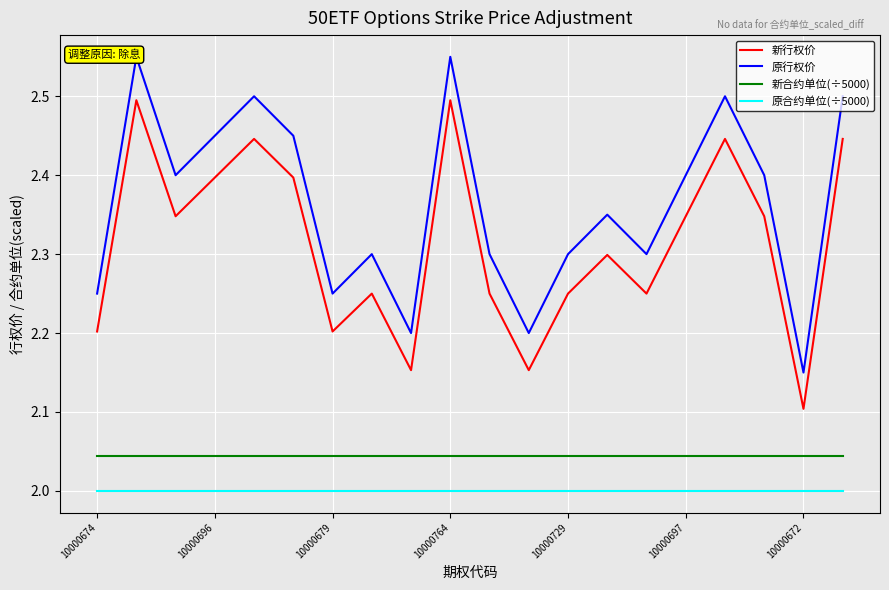

True or false: 新行权价 and 原合约单位(÷5000) intersect in this chart.

False